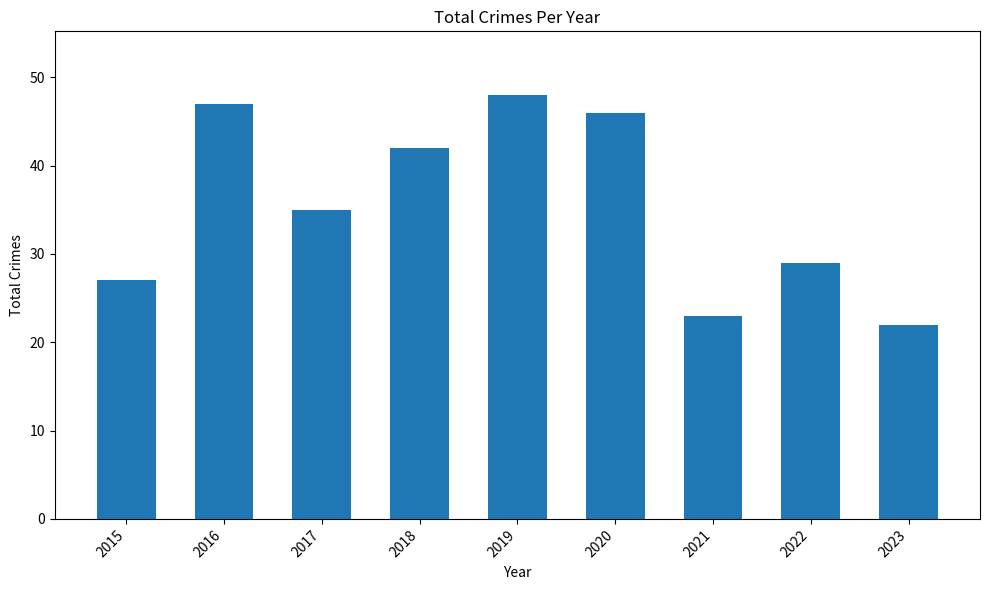

List the labels in order of value, largest first.

2019, 2016, 2020, 2018, 2017, 2022, 2015, 2021, 2023